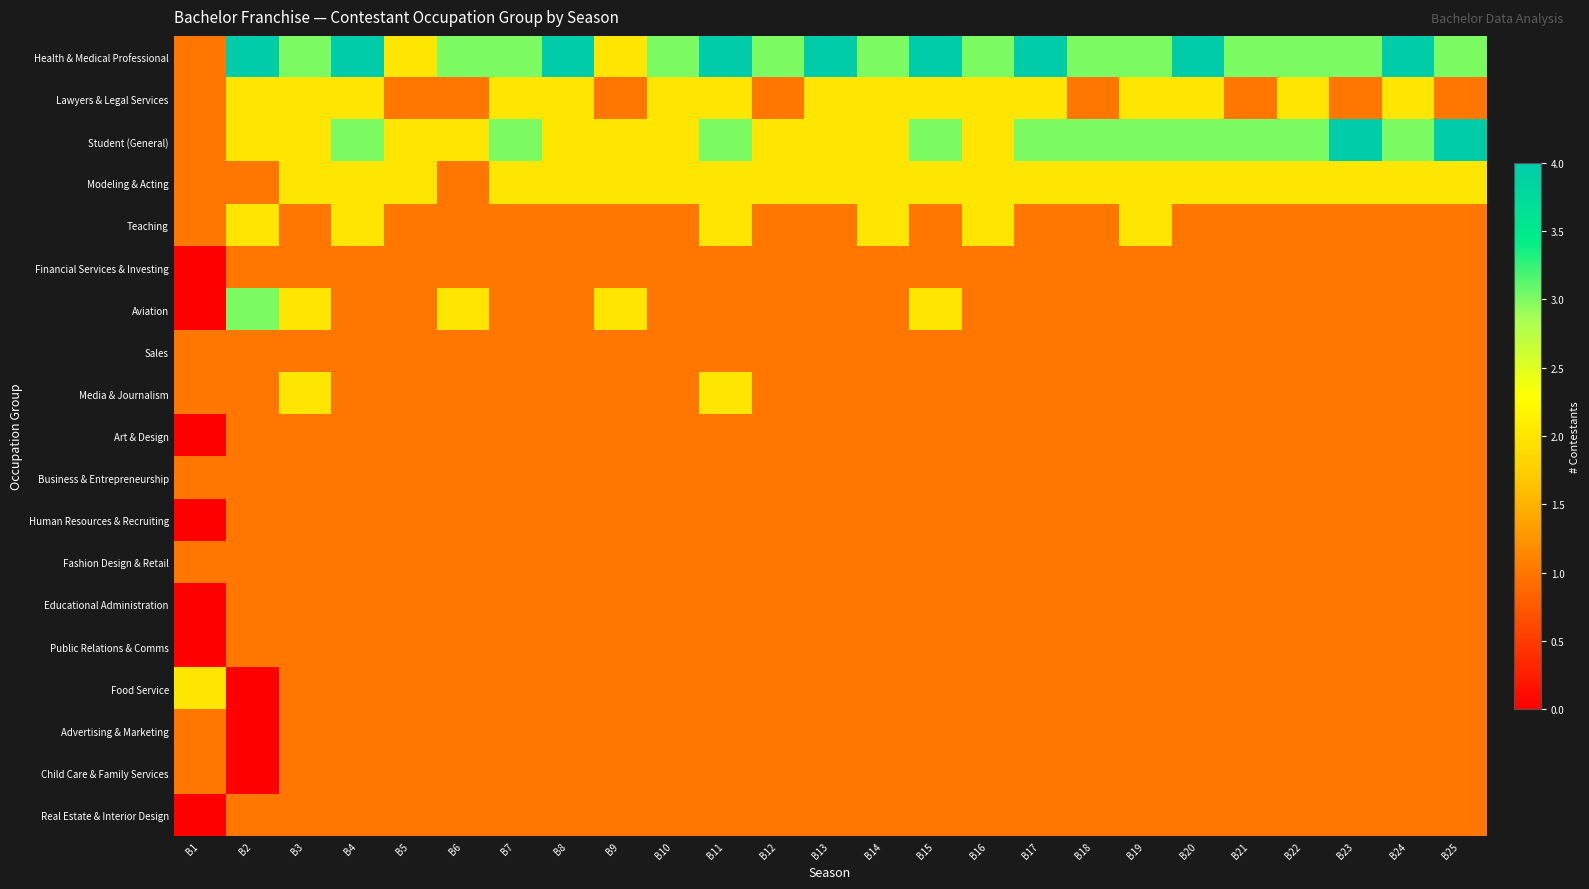

What is the spread (max minus min) of values at B8?

3